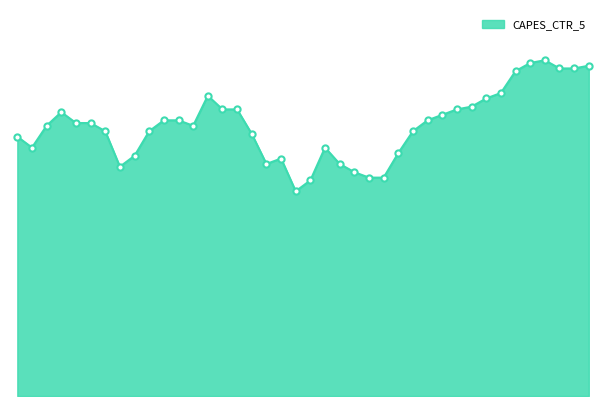

Does the chart have visible grid lines?

No